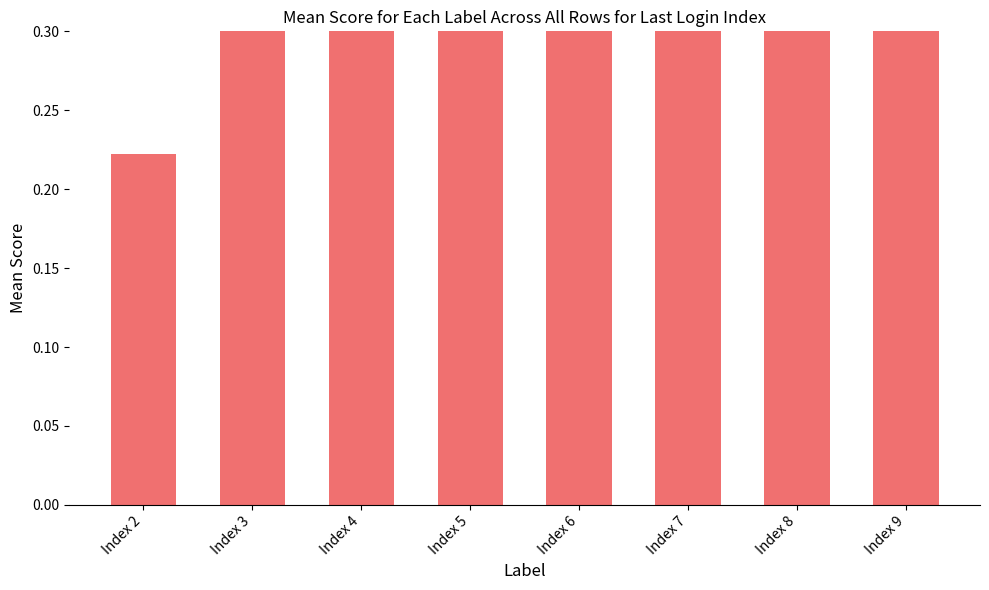

Rank the categories by value from highest to lowest.

Index 9, Index 8, Index 7, Index 6, Index 5, Index 4, Index 3, Index 2